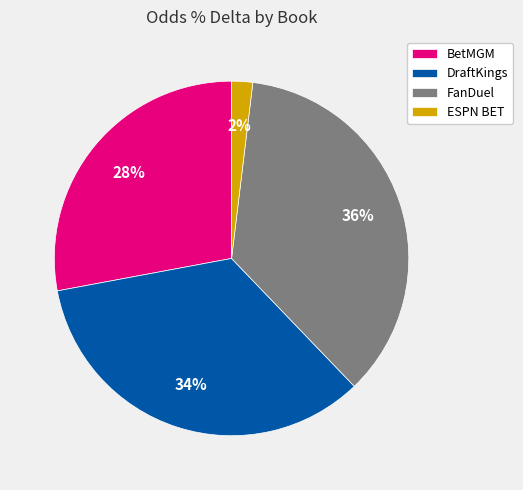

Between FanDuel and BetMGM, which is larger?

FanDuel